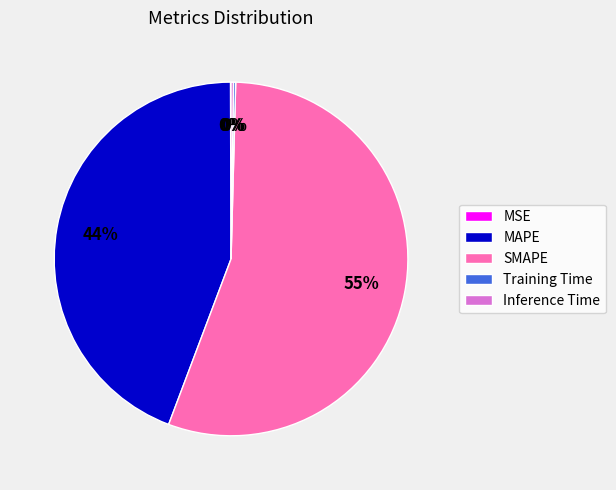

To the nearest percent, what is the average slice percentage?

20%